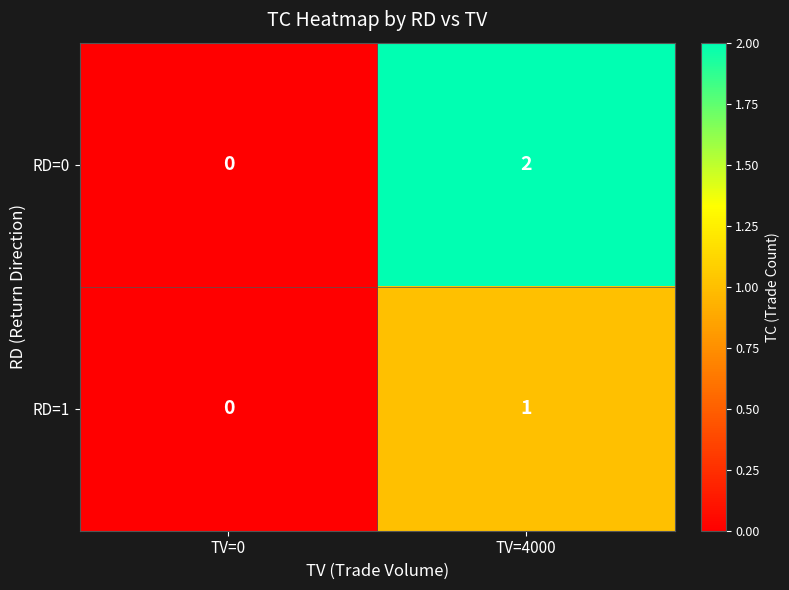

Count the number of categories in the chart.

2